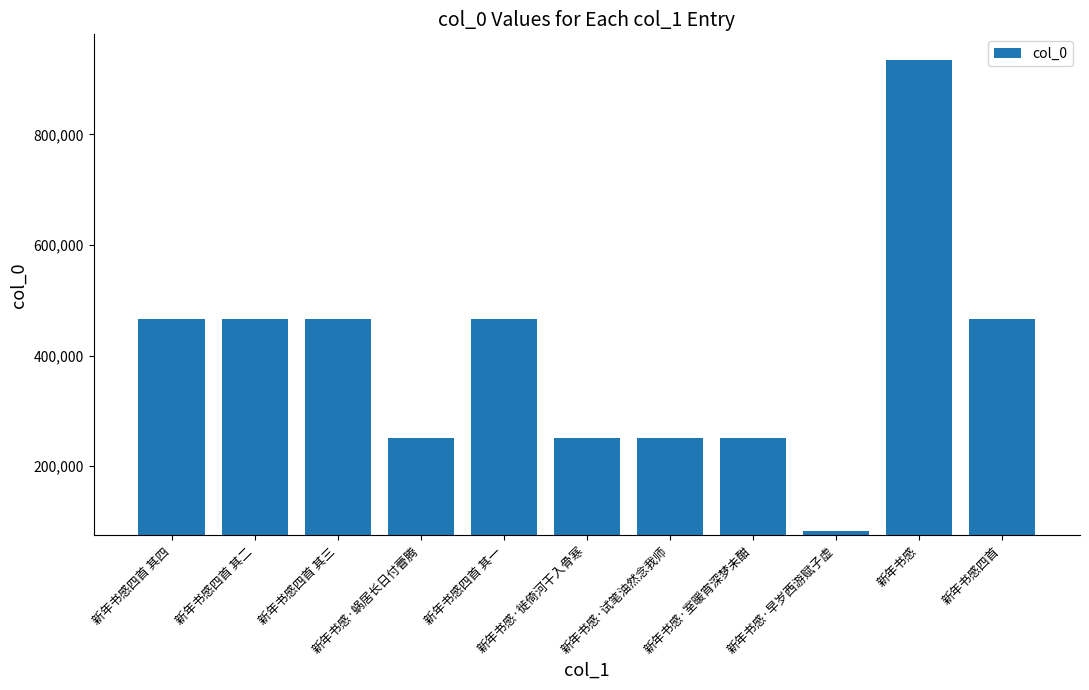

What is the smallest value displayed?

82846